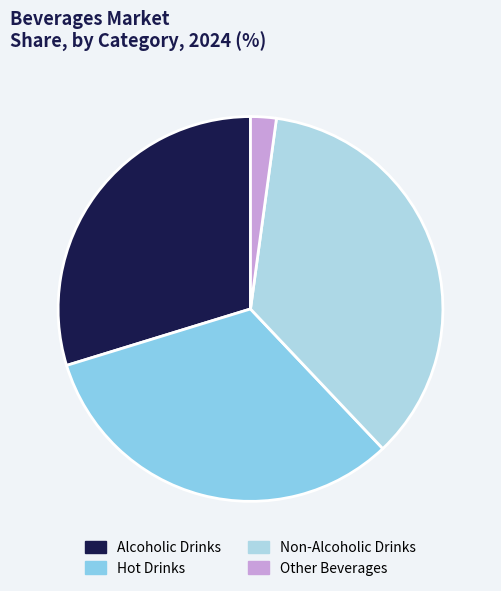

Is Non-Alcoholic Drinks the majority of the pie?

No